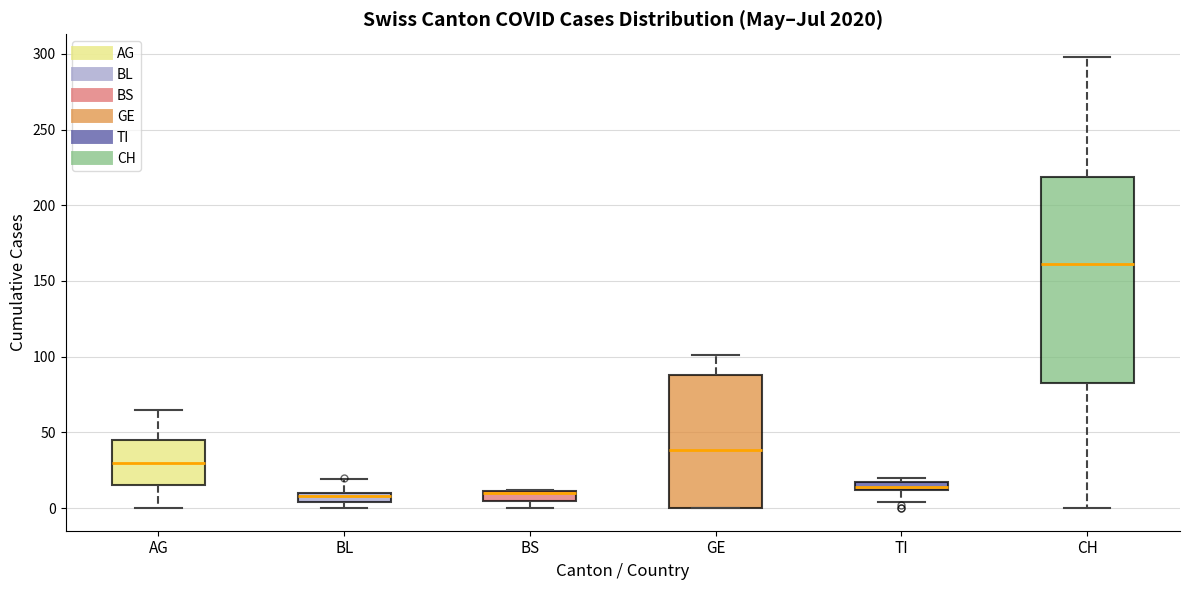

Comparing the boxes themselves (not the whiskers), which one is the tallest?

CH